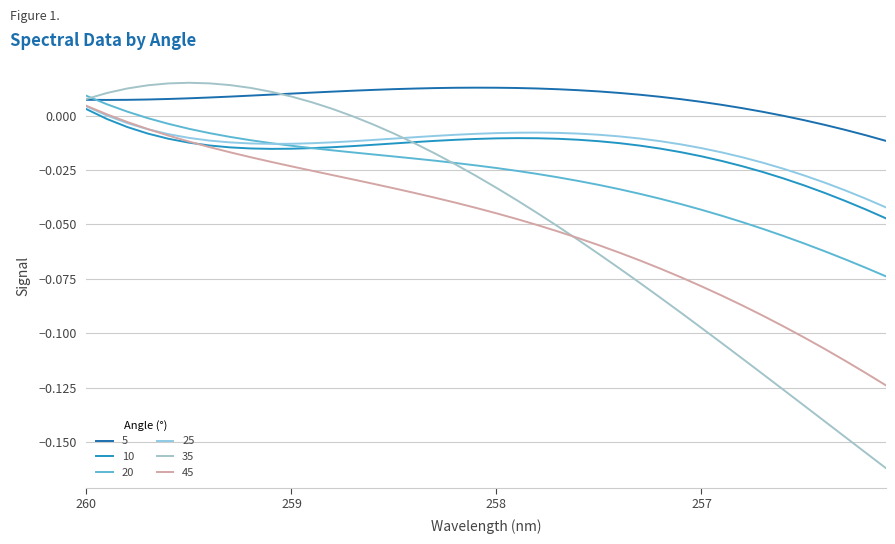

True or false: 45 and 20 intersect in this chart.

False